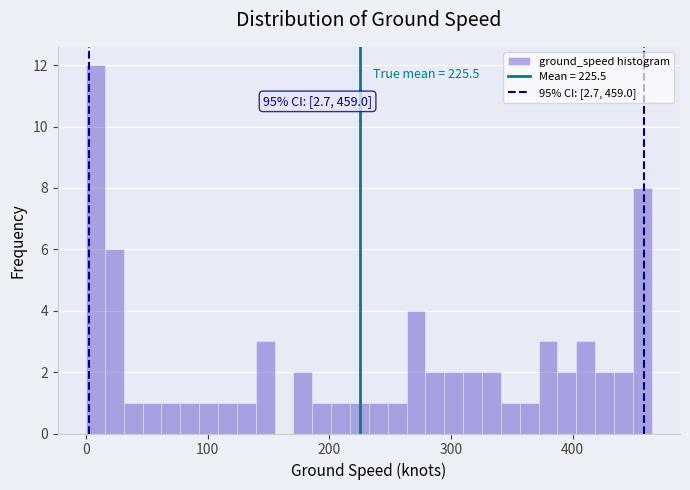

Around what value on the x-axis is the tallest bar? Give the approximate position of its centre, as read against the axis.

10